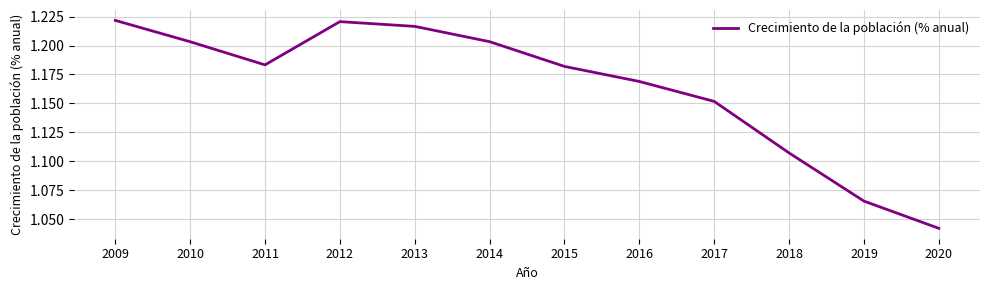

At which label is the value closest to 1?

2020